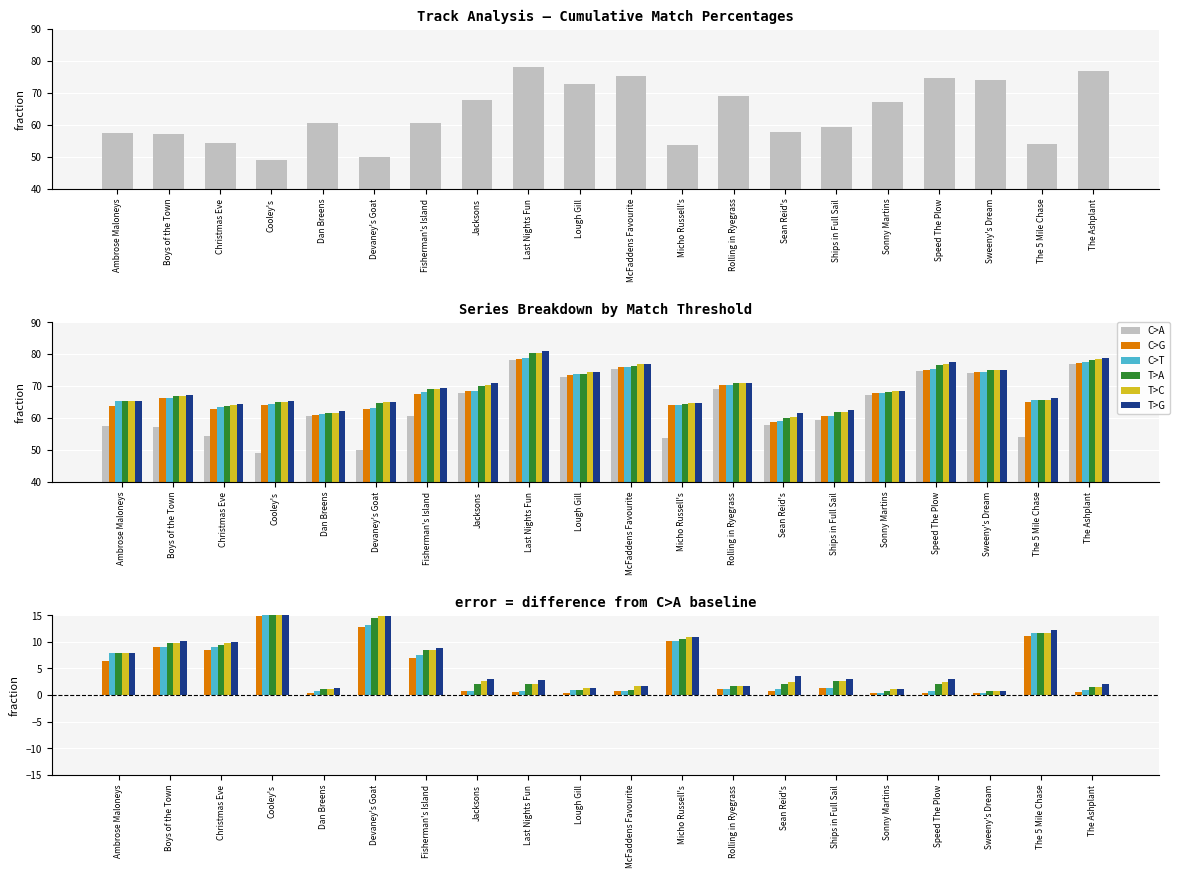

Which series has the widest spread of values?

C>A